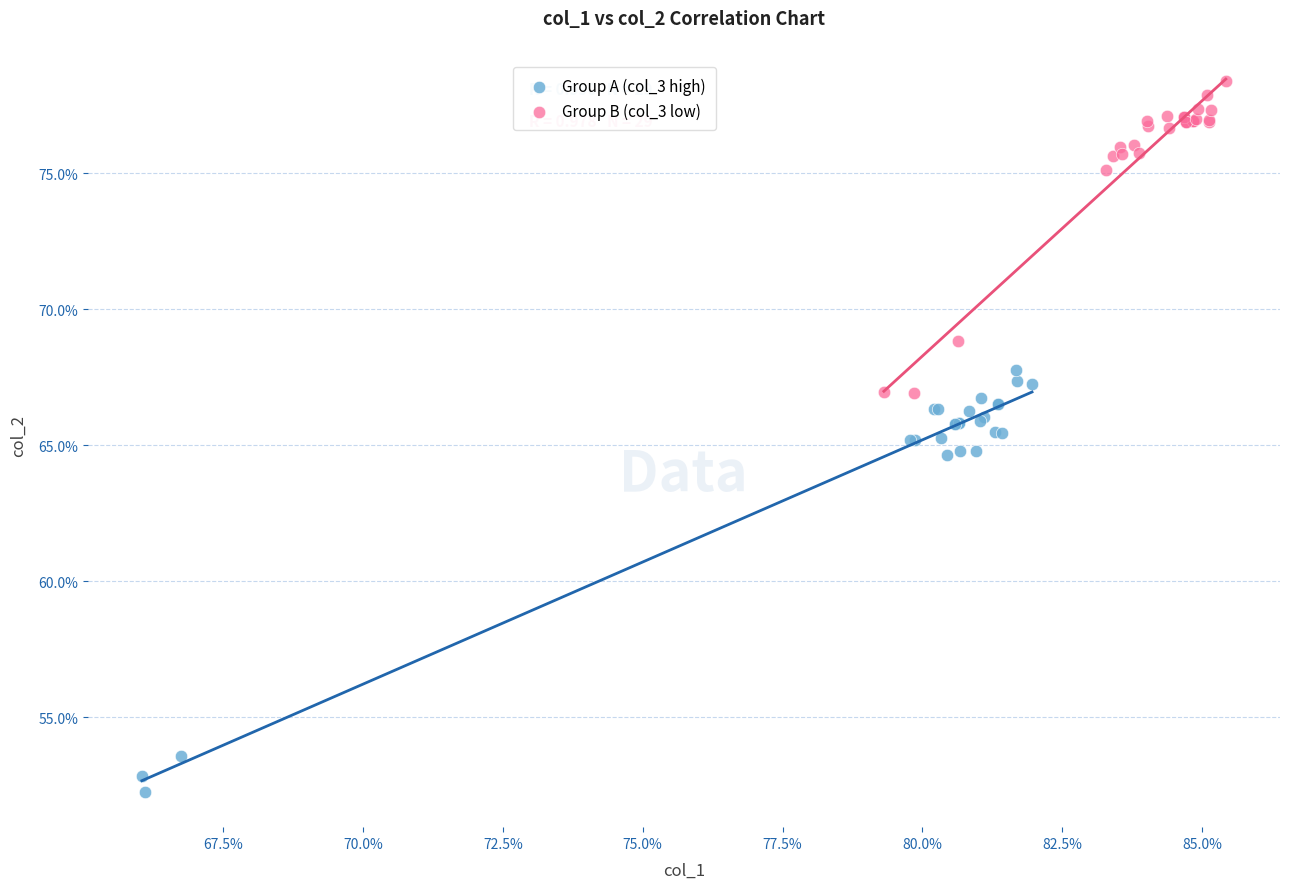

Which series reaches the minimum Y coordinate?

Group A (col_3 high)